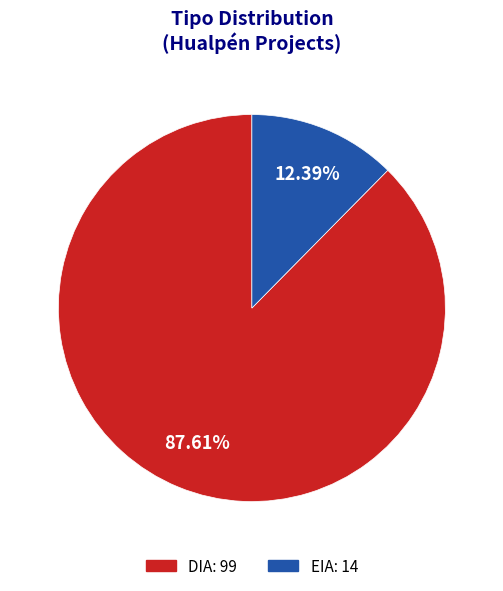

Does EIA account for over 50% of the chart?

No